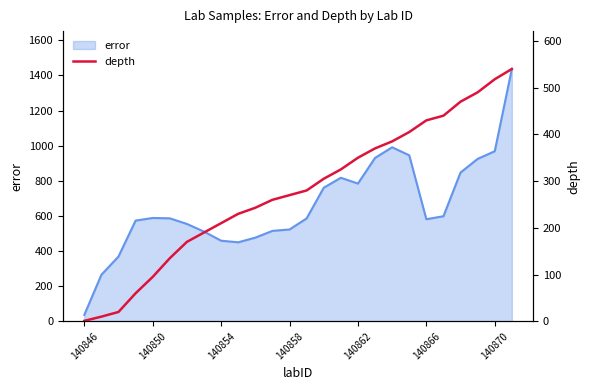

The chart shows a value of 280 at 13. True or false?

True